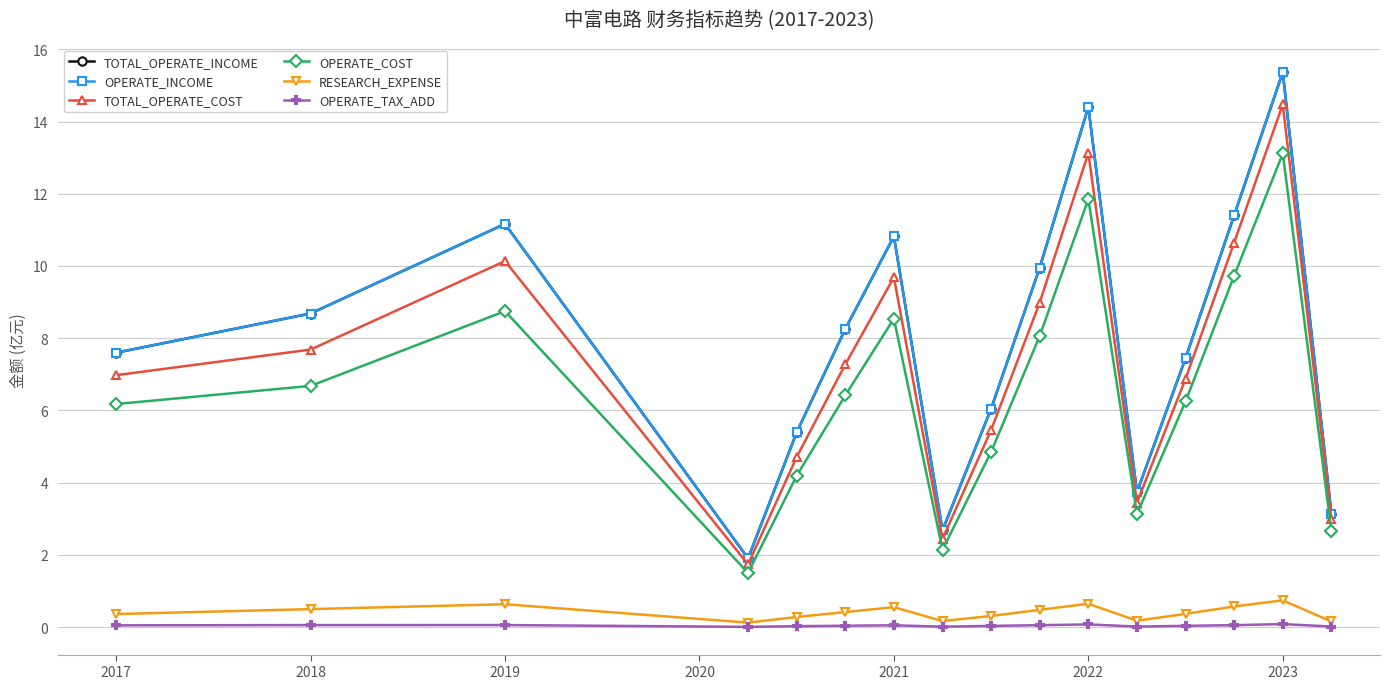

True or false: TOTAL_OPERATE_COST and RESEARCH_EXPENSE intersect in this chart.

False